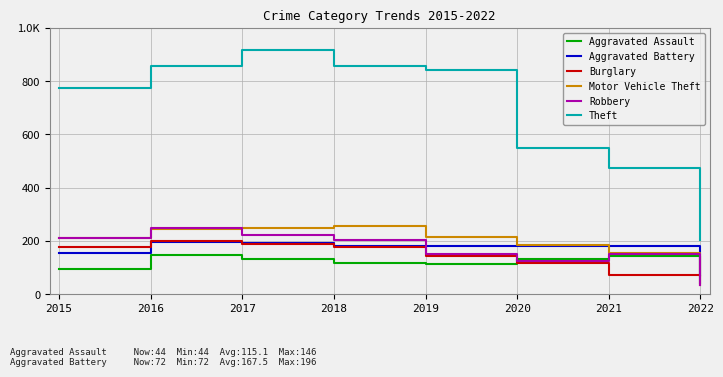

Is the value of Aggravated Assault at 2016 greater than the value of Motor Vehicle Theft at 2021?

No